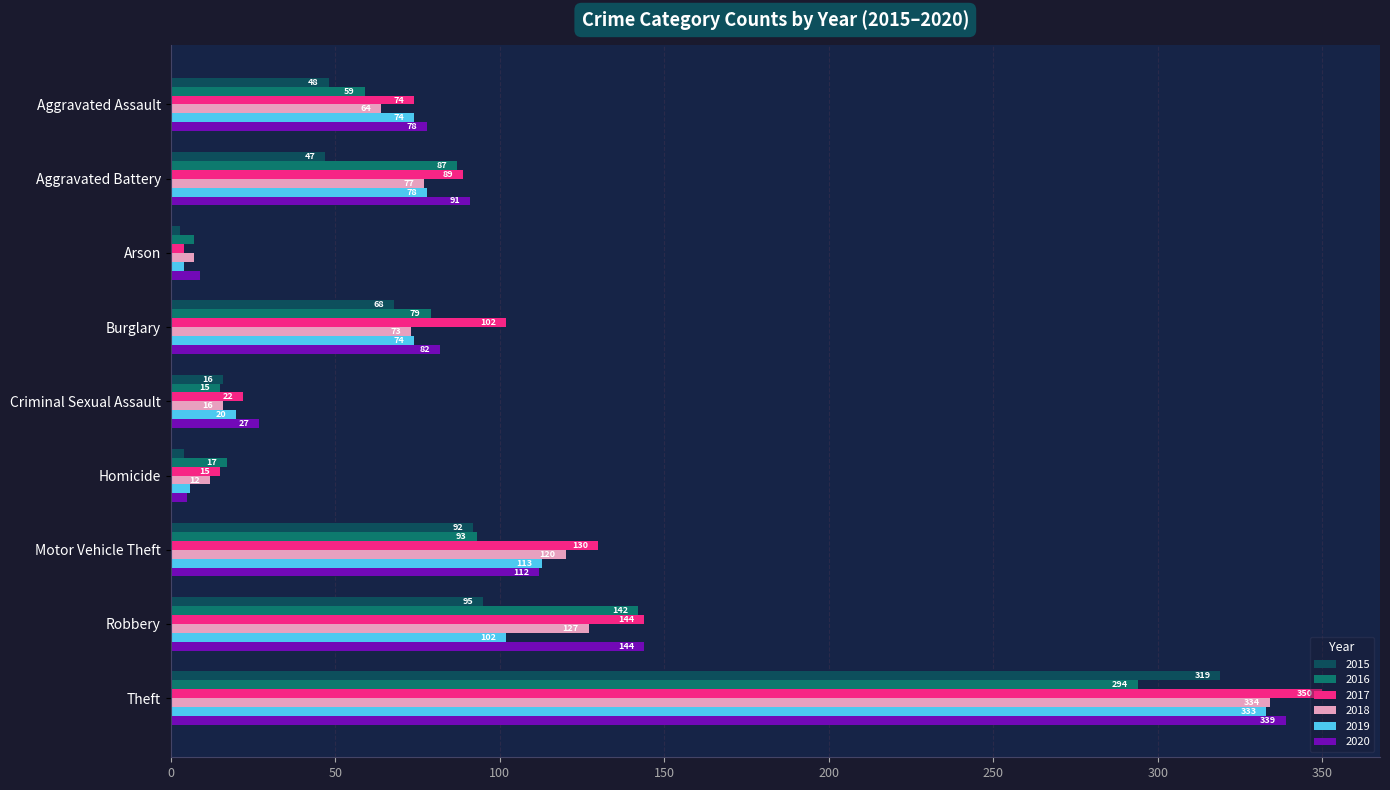

List the series in order of their peak value, lowest first.

2016, 2015, 2019, 2018, 2020, 2017